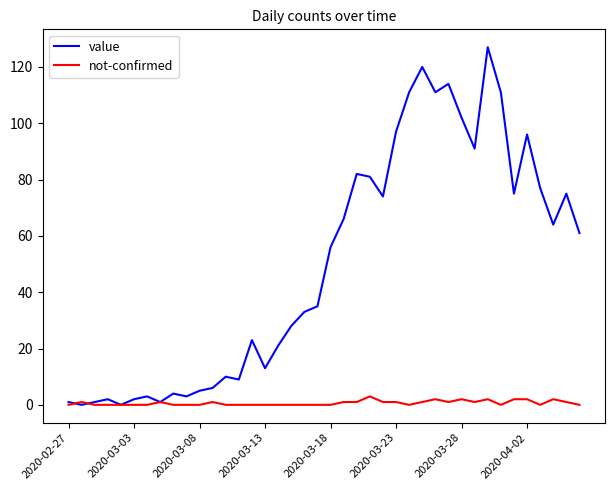

Which series has the largest total across all categories?

value